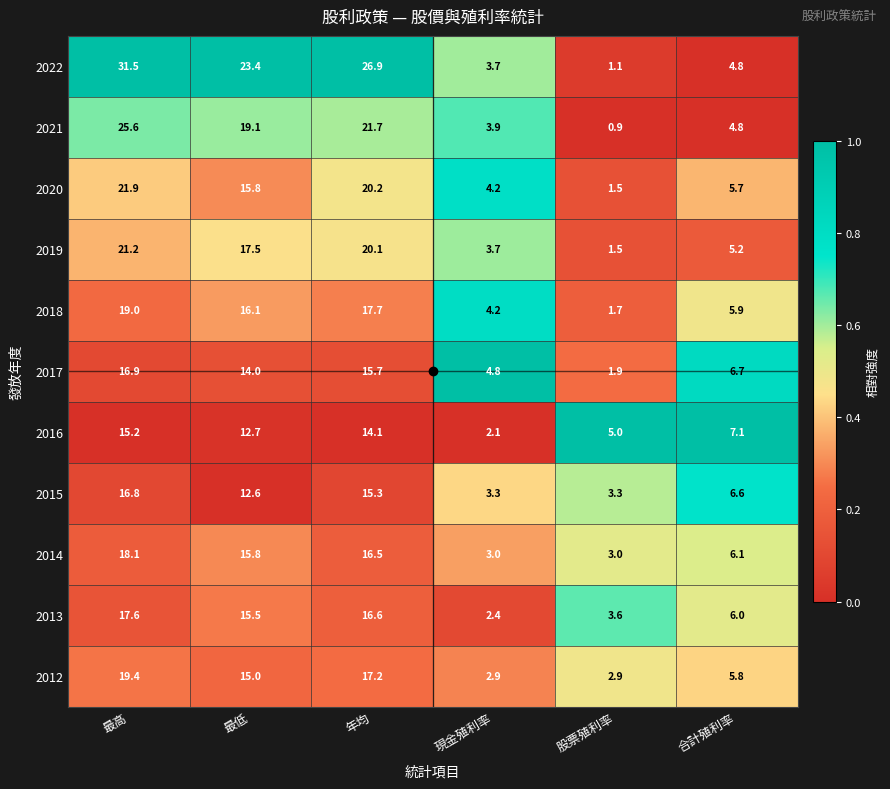

What is the maximum value for 2018?

19.0